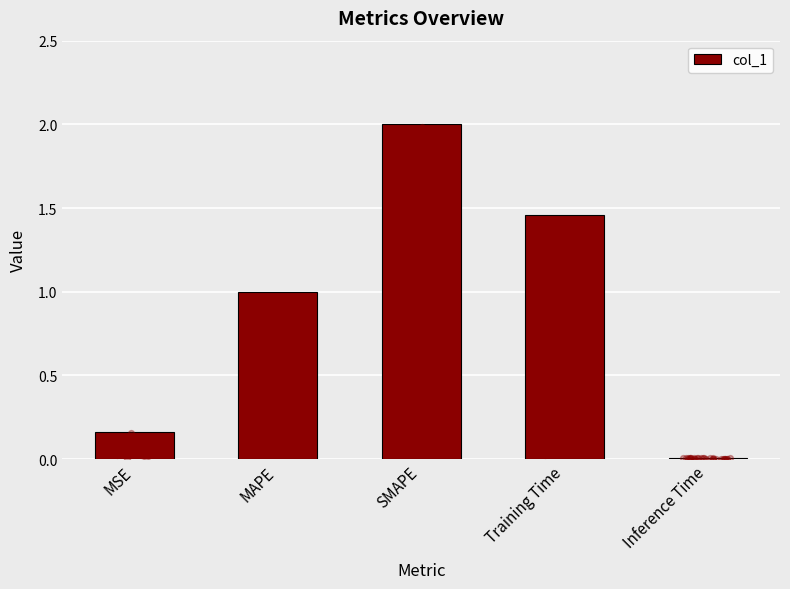

What is the change in value from MSE to Inference Time?

-0.2